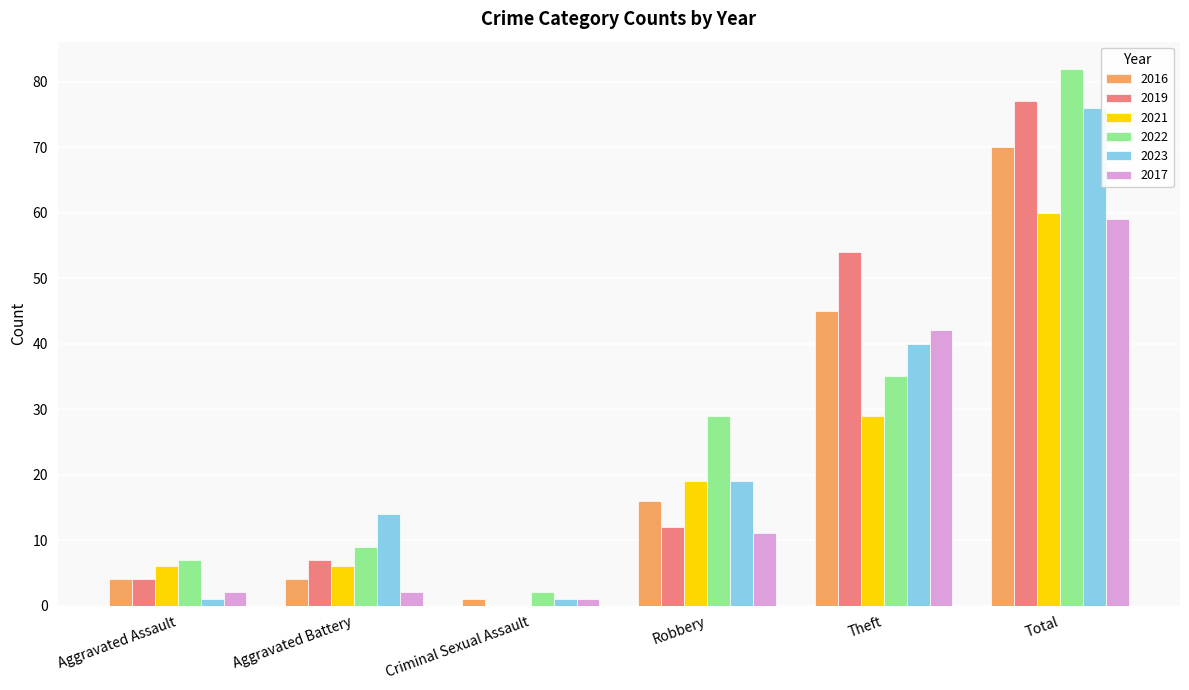

The 2017 series shows 59 at Total. True or false?

True